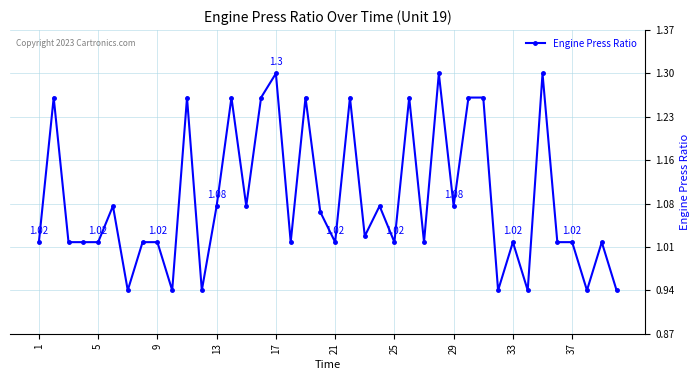

True or false: the data has more than 1 interior local peaks.

True